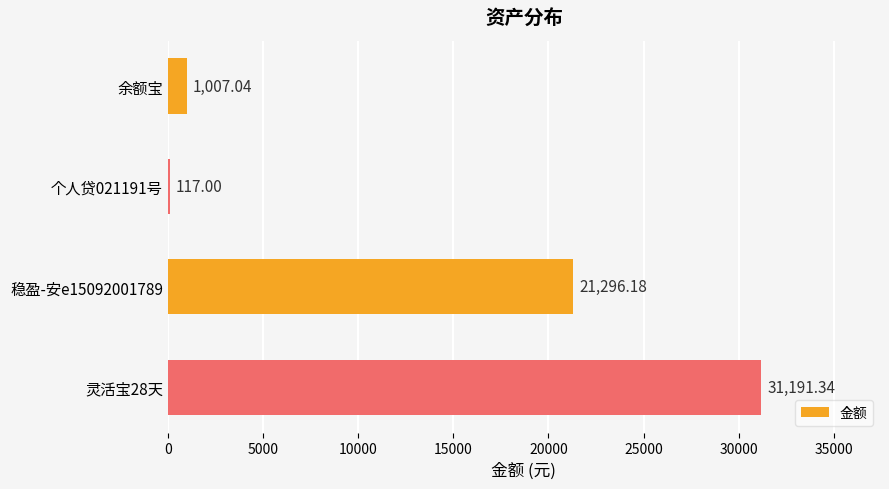

What is the difference between the maximum and minimum values?

31074.3